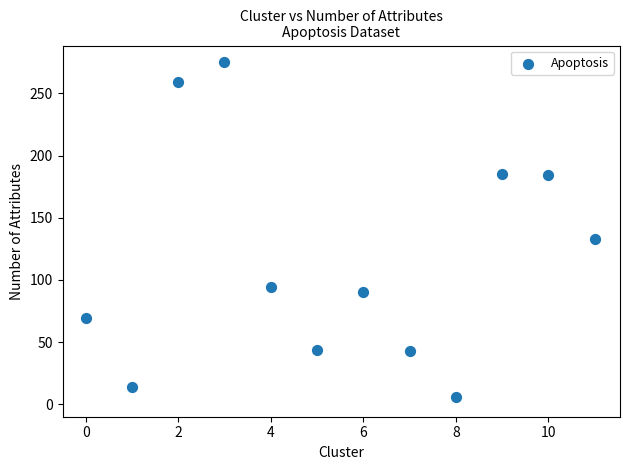

What is the range of X values (max minus min)?

11